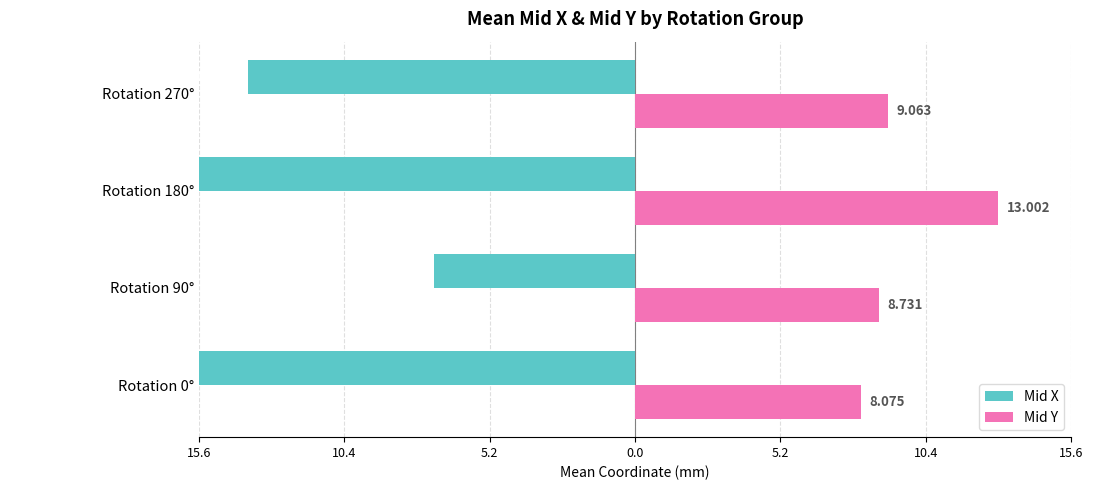

The Mid Y series shows 2.2 at Rotation 0°. True or false?

False